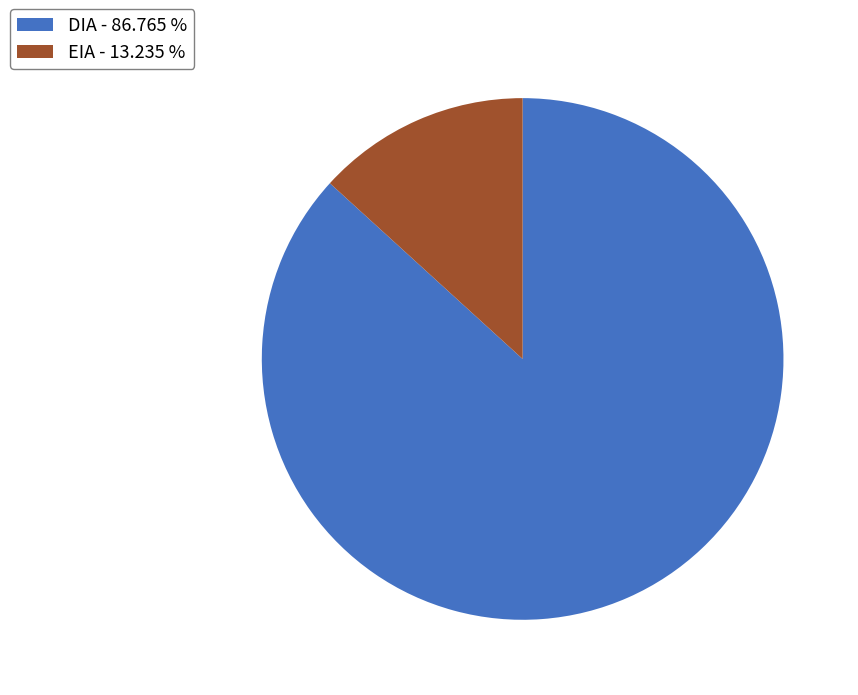

Which has a higher value, EIA - 13.235 % or DIA - 86.765 %?

DIA - 86.765 %